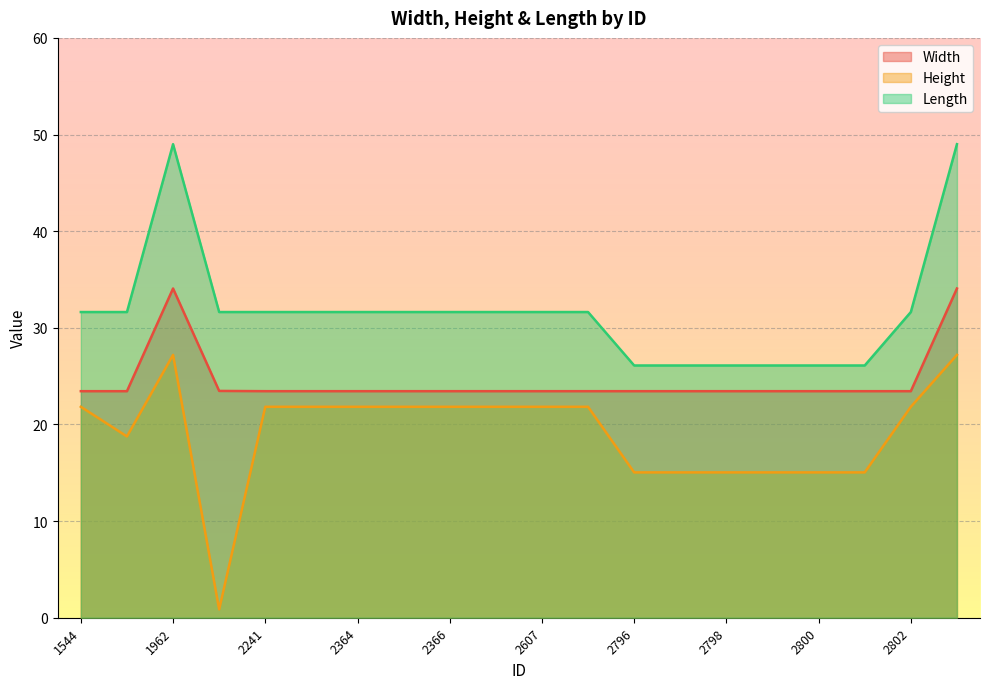

What is the difference between the highest and lowest values at 2240?

30.8